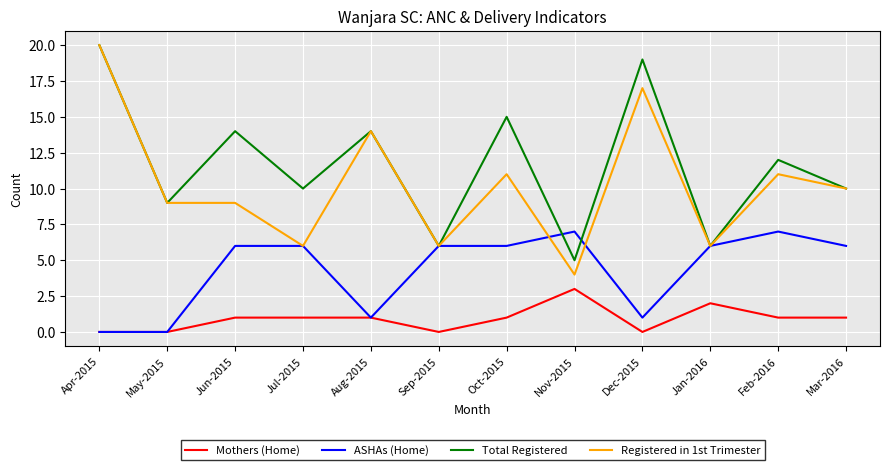

What value does the Registered in 1st Trimester series have at Feb-2016, to the nearest 10?

10